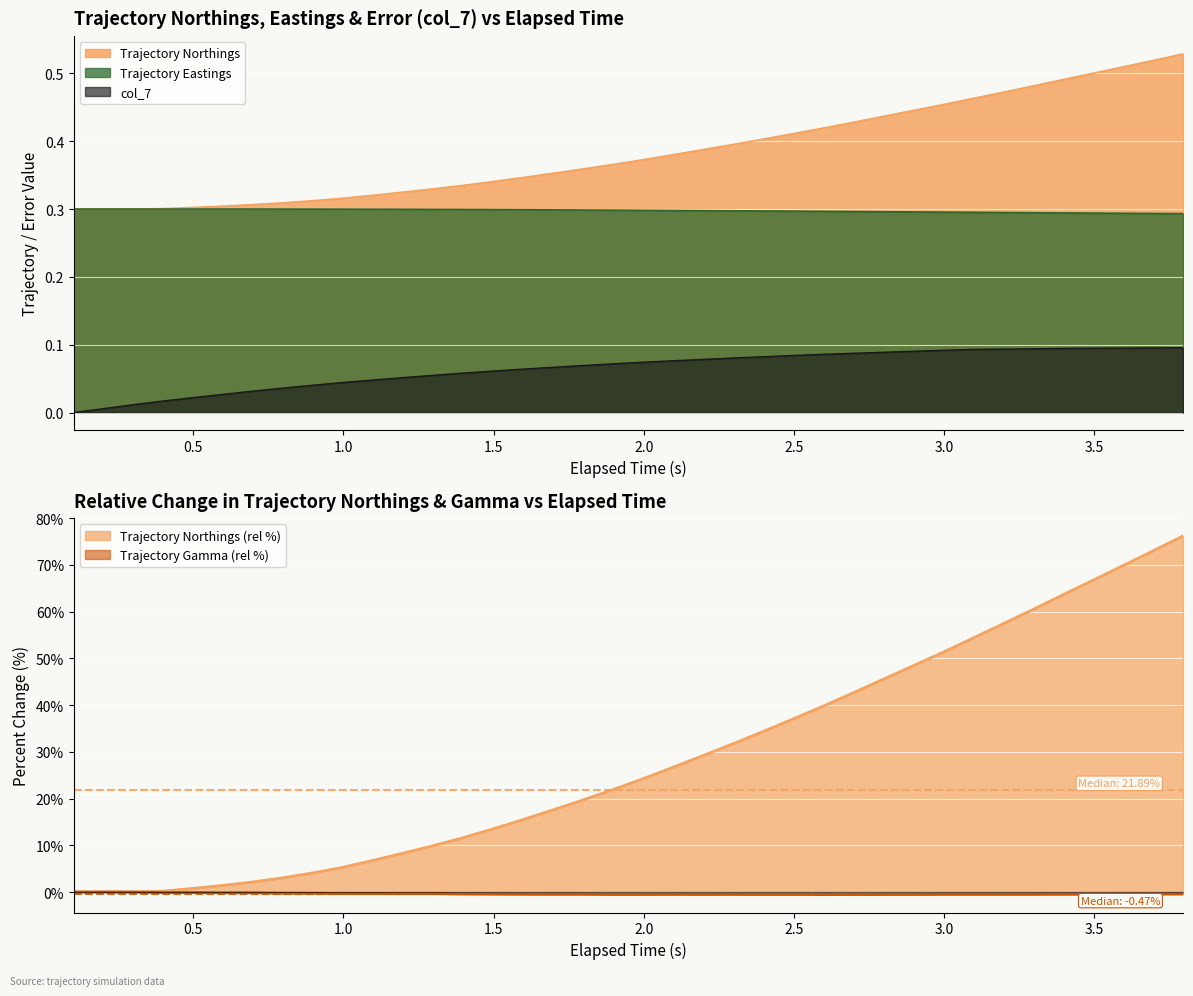

The value of Trajectory Northings at 29 is 0.1. True or false?

False